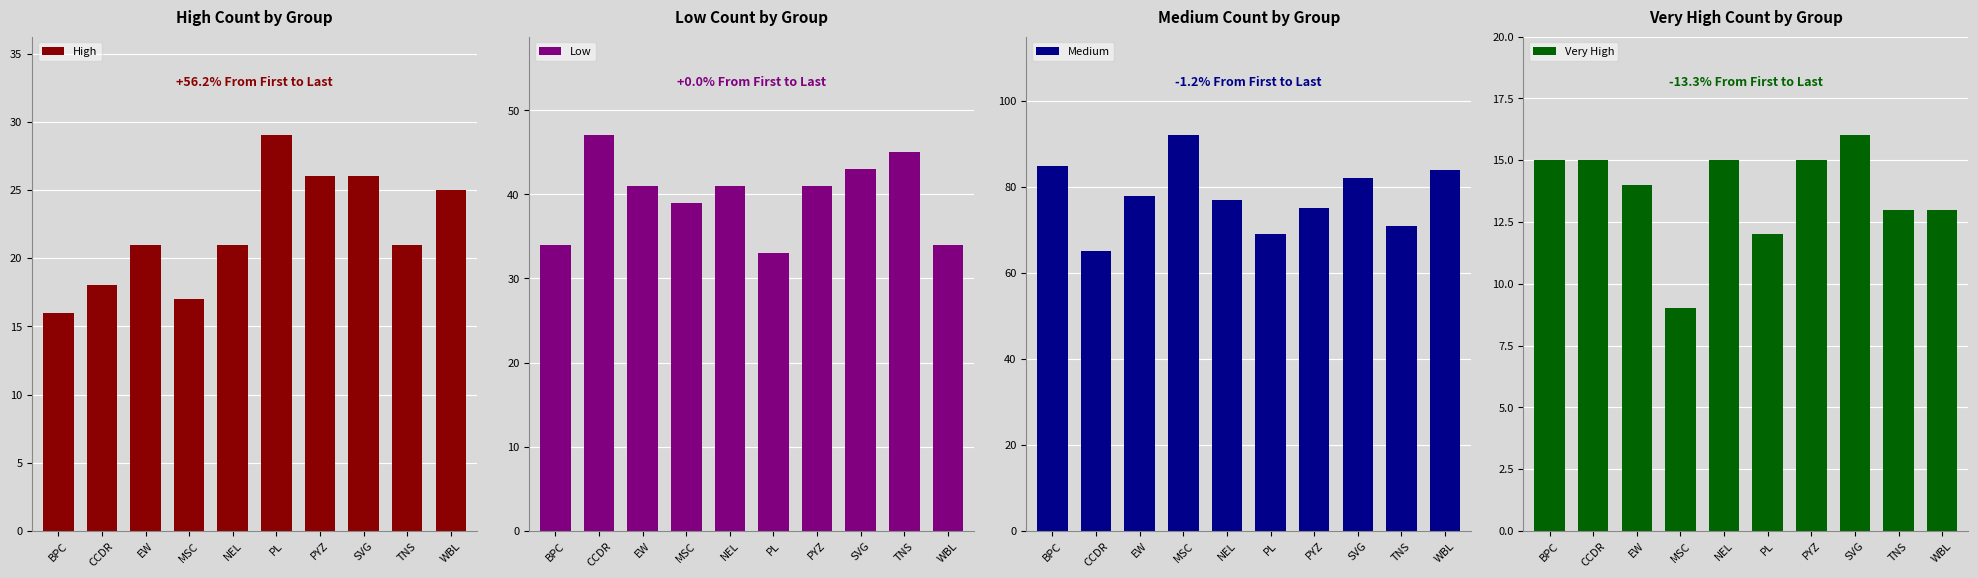

Reading right to left, extract all data points from this chart.

High: 25	21	26	26	29	21	17	21	18	16
Low: 34	45	43	41	33	41	39	41	47	34
Medium: 84	71	82	75	69	77	92	78	65	85
Very High: 13	13	16	15	12	15	9	14	15	15